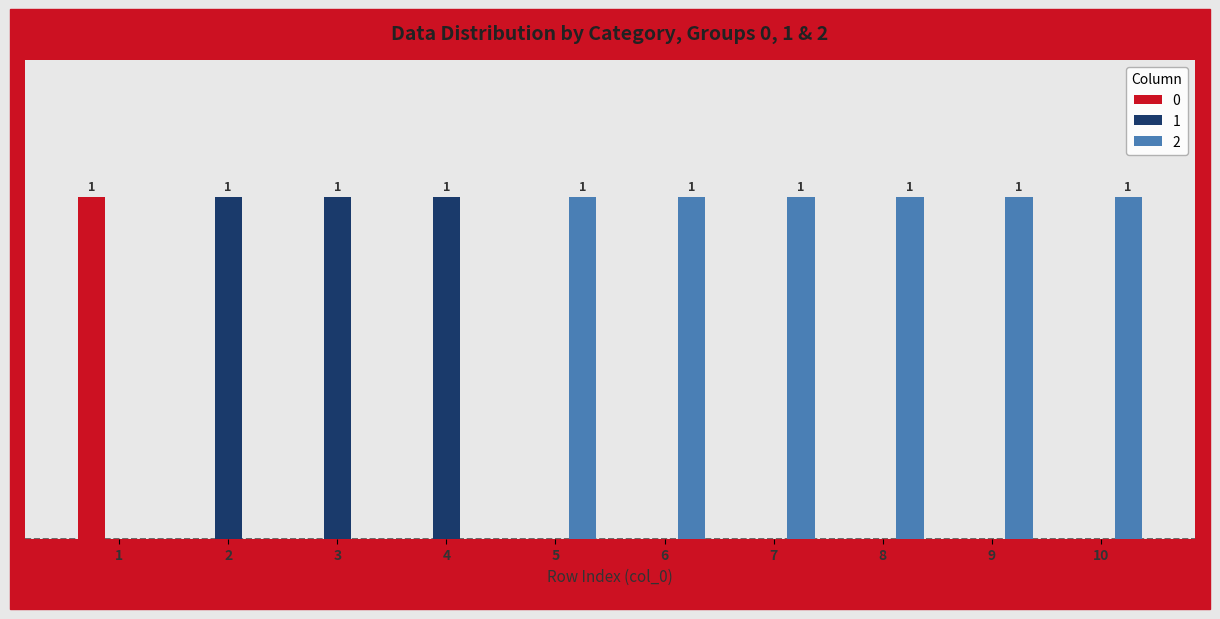

At how many categories does at least one series exceed 0?

10